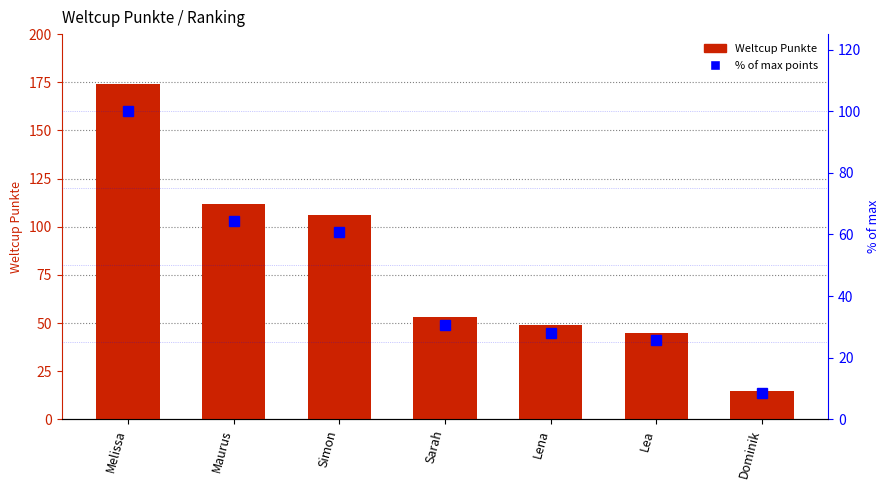

Reading left to right, transcribe all the data shown in this chart.

Weltcup Punkte: Melissa=174.0	Maurus=112.0	Simon=106.0	Sarah=53.0	Lena=49.0	Lea=45.0	Dominik=15.0
% of max points: Melissa=100.0	Maurus=64.4	Simon=60.9	Sarah=30.5	Lena=28.2	Lea=25.9	Dominik=8.6